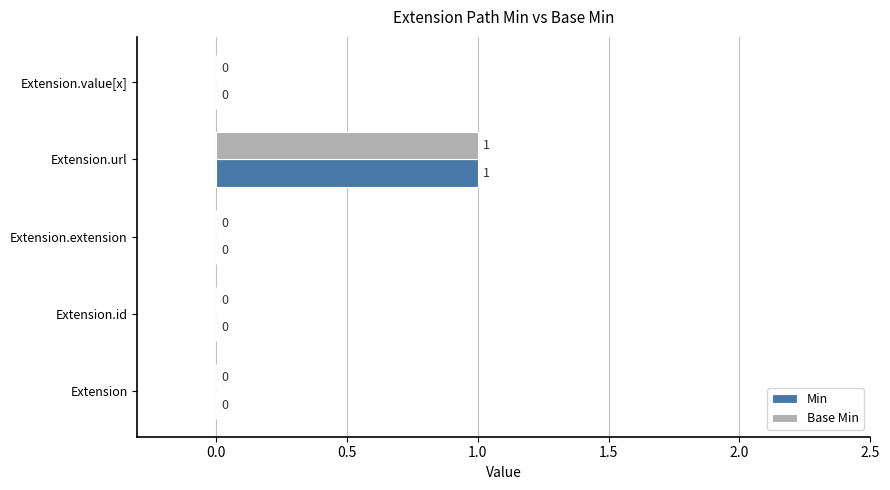

True or false: Base Min has a value of -1 at Extension.

False